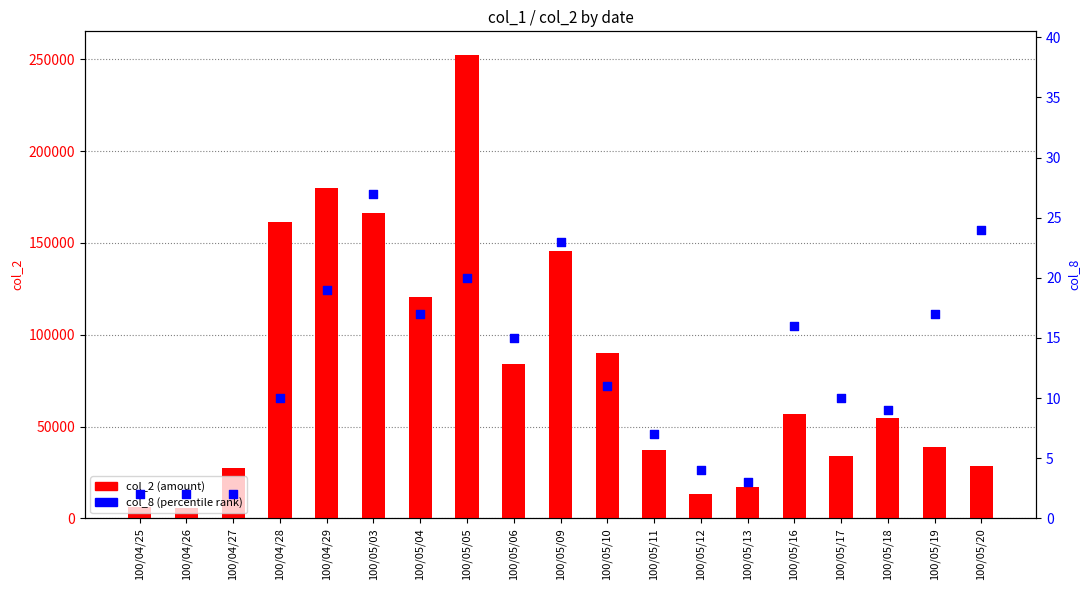

At how many categories does at least one series exceed 165063?

3